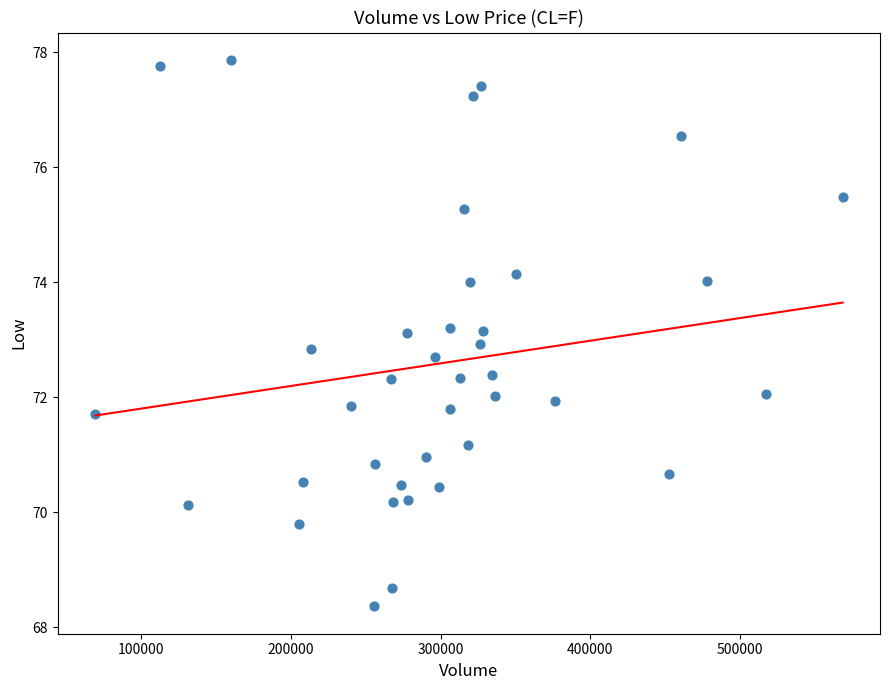

What is the range of X values (max minus min)?

499795.0